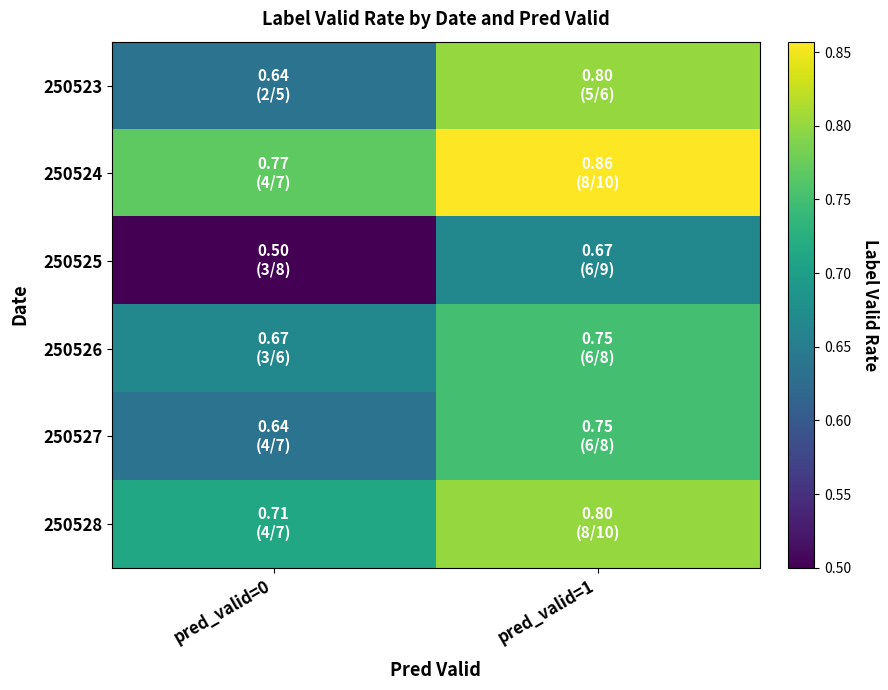

Between pred_valid=1 and pred_valid=0, which is larger?

pred_valid=1